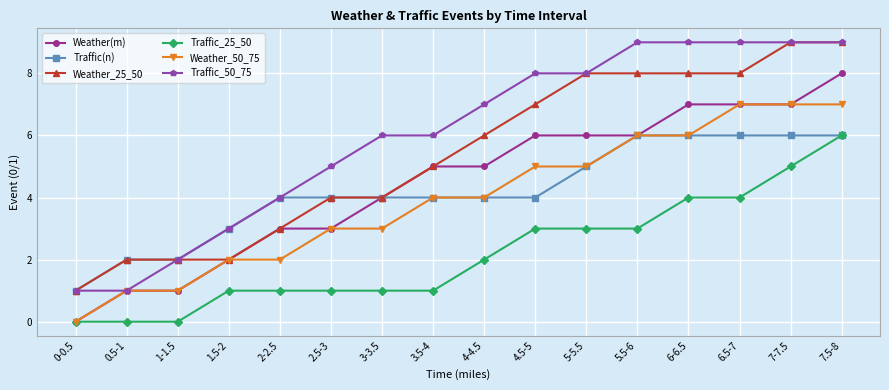

Reading right to left, what are all the values shown in this chart?

Weather(m): 7.5-8=8	7-7.5=7	6.5-7=7	6-6.5=7	5.5-6=6	5-5.5=6	4.5-5=6	4-4.5=5	3.5-4=5	3-3.5=4	2.5-3=3	2-2.5=3	1.5-2=2	1-1.5=1	0.5-1=1	0-0.5=0
Traffic(n): 7.5-8=6	7-7.5=6	6.5-7=6	6-6.5=6	5.5-6=6	5-5.5=5	4.5-5=4	4-4.5=4	3.5-4=4	3-3.5=4	2.5-3=4	2-2.5=4	1.5-2=3	1-1.5=2	0.5-1=2	0-0.5=1
Weather_25_50: 7.5-8=9	7-7.5=9	6.5-7=8	6-6.5=8	5.5-6=8	5-5.5=8	4.5-5=7	4-4.5=6	3.5-4=5	3-3.5=4	2.5-3=4	2-2.5=3	1.5-2=2	1-1.5=2	0.5-1=2	0-0.5=1
Traffic_25_50: 7.5-8=6	7-7.5=5	6.5-7=4	6-6.5=4	5.5-6=3	5-5.5=3	4.5-5=3	4-4.5=2	3.5-4=1	3-3.5=1	2.5-3=1	2-2.5=1	1.5-2=1	1-1.5=0	0.5-1=0	0-0.5=0
Weather_50_75: 7.5-8=7	7-7.5=7	6.5-7=7	6-6.5=6	5.5-6=6	5-5.5=5	4.5-5=5	4-4.5=4	3.5-4=4	3-3.5=3	2.5-3=3	2-2.5=2	1.5-2=2	1-1.5=1	0.5-1=1	0-0.5=0
Traffic_50_75: 7.5-8=9	7-7.5=9	6.5-7=9	6-6.5=9	5.5-6=9	5-5.5=8	4.5-5=8	4-4.5=7	3.5-4=6	3-3.5=6	2.5-3=5	2-2.5=4	1.5-2=3	1-1.5=2	0.5-1=1	0-0.5=1